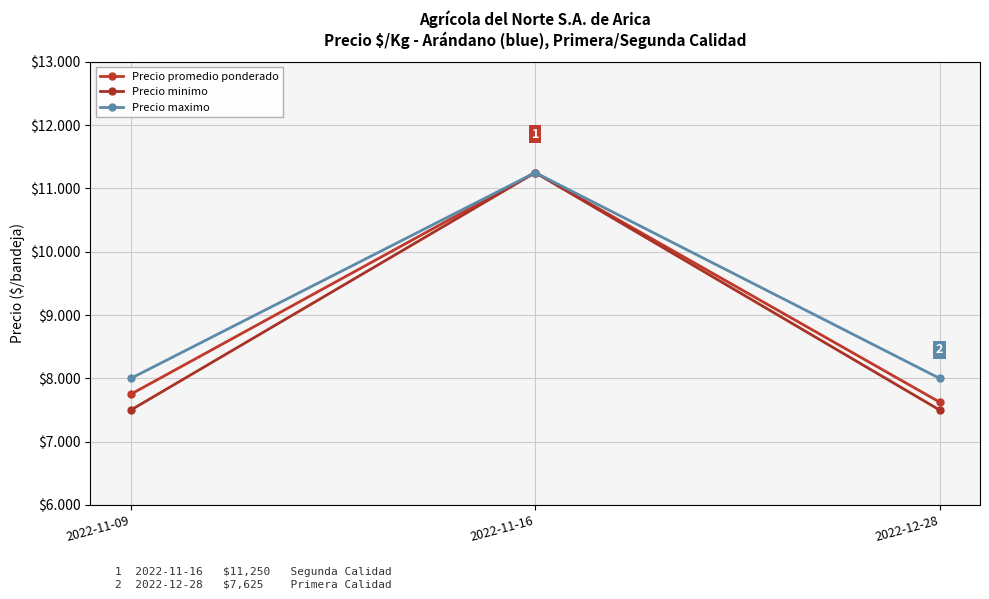

Count the Precio maximo values in the range 8000 to 11250.

3